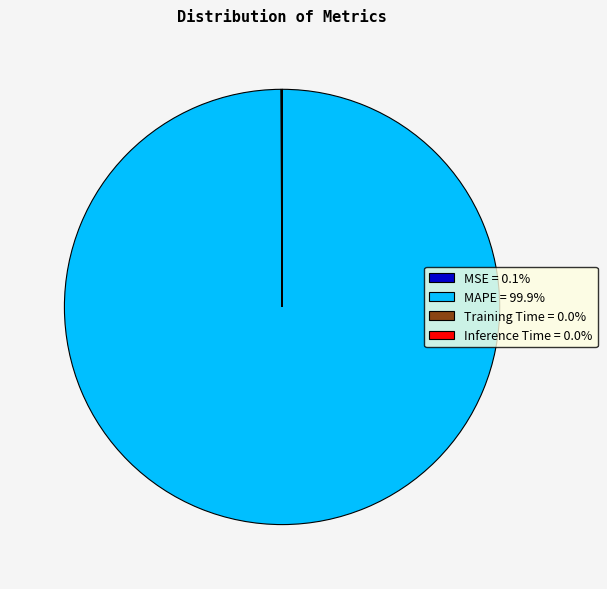

Is MAPE = 99.9% the majority of the pie?

Yes